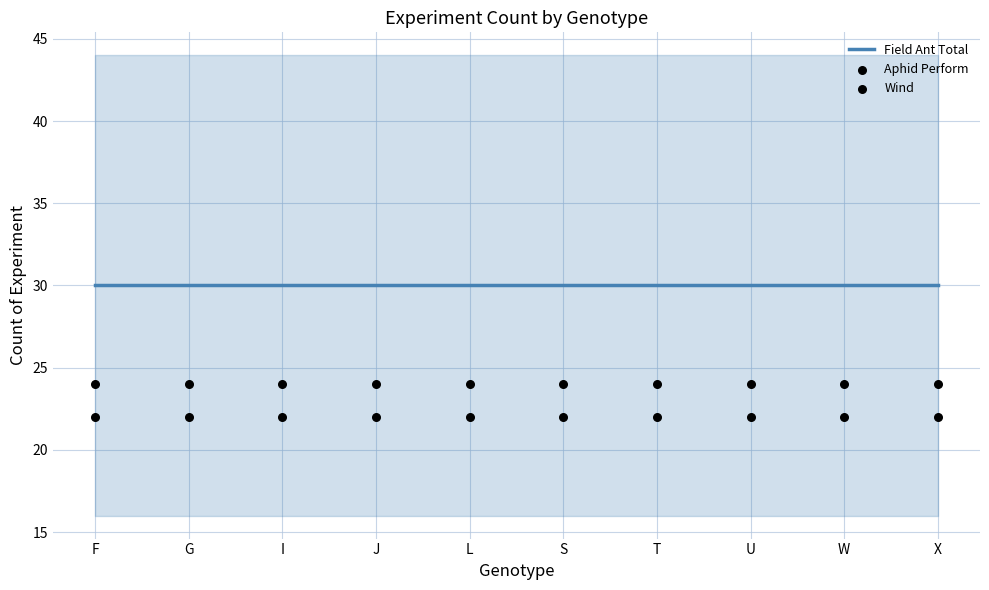

What is the total value across all series at X?

76